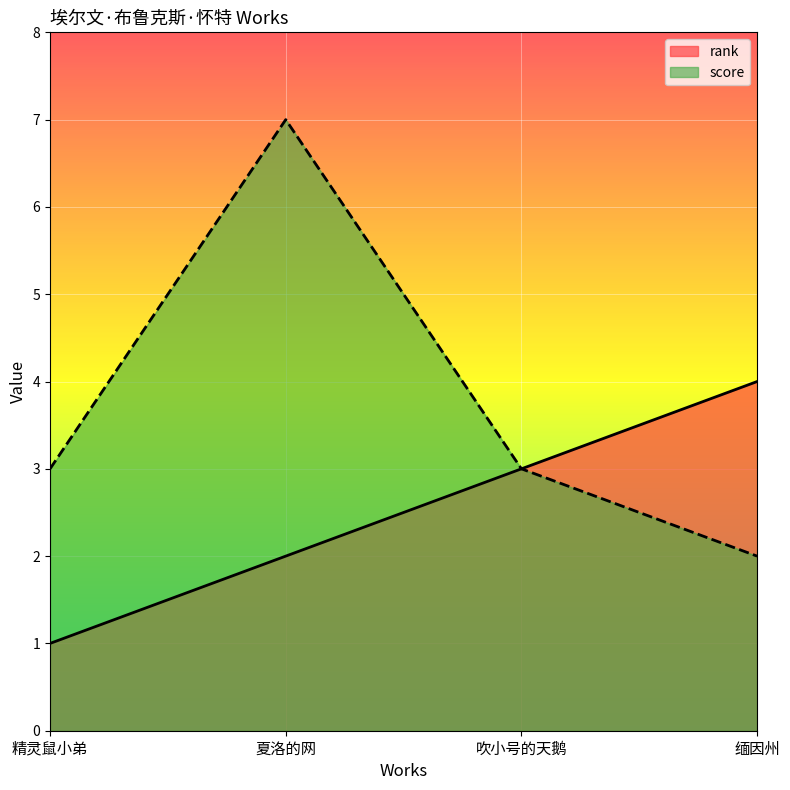

What is the difference between the highest and lowest values at 缅因州?

2